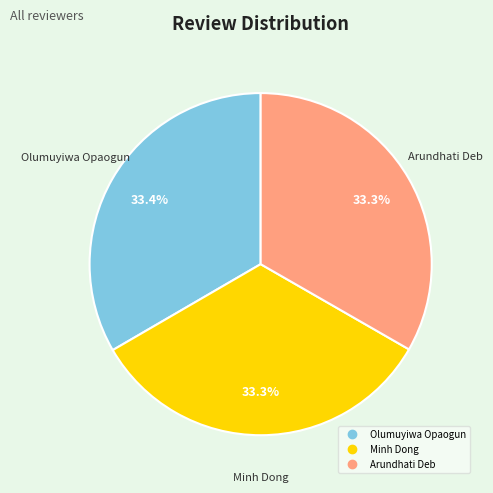

Is there a majority slice in this chart?

No